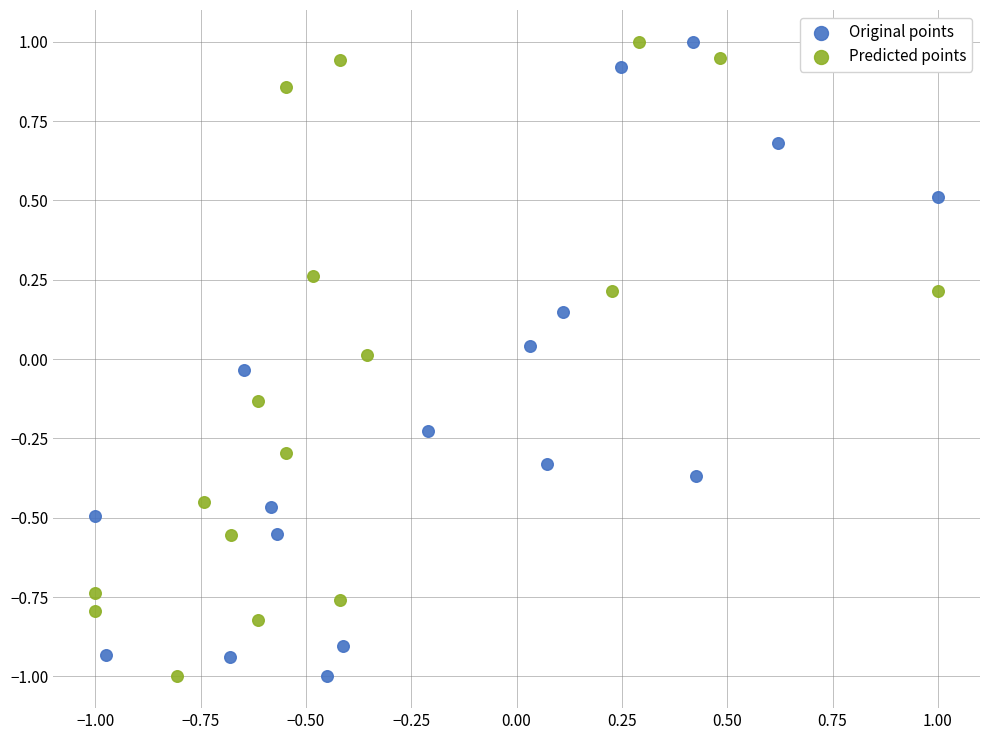

What are all the series names shown in the legend?

Original points, Predicted points